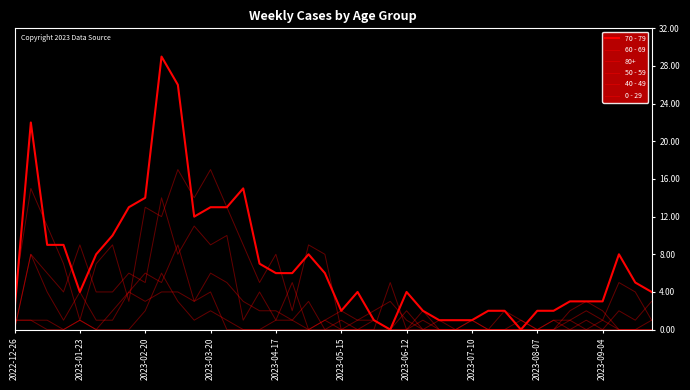

Which series has the widest spread of values?

70 - 79